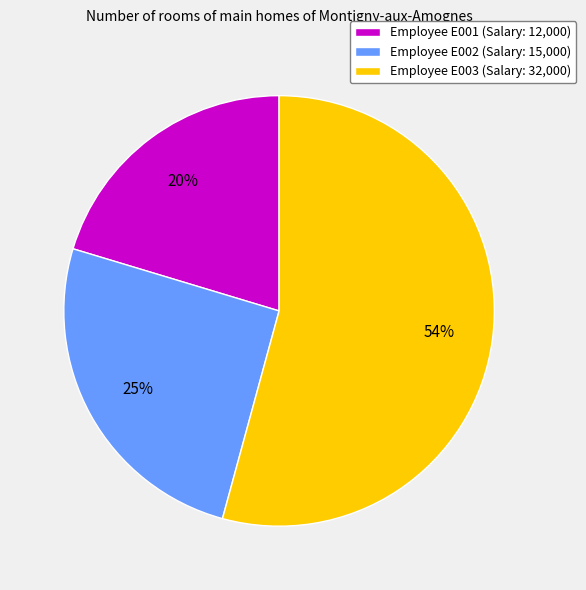

Between Employee E002 (Salary: 15,000) and Employee E003 (Salary: 32,000), which is larger?

Employee E003 (Salary: 32,000)